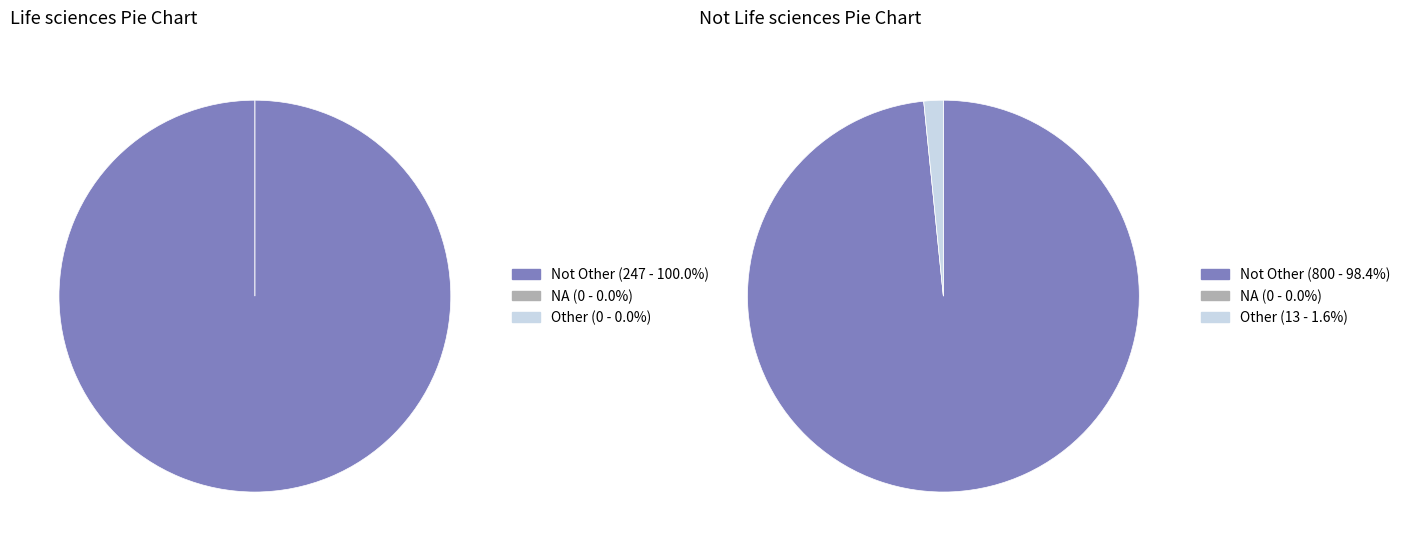

How much of the chart is everything except Life sciences?

100.0%